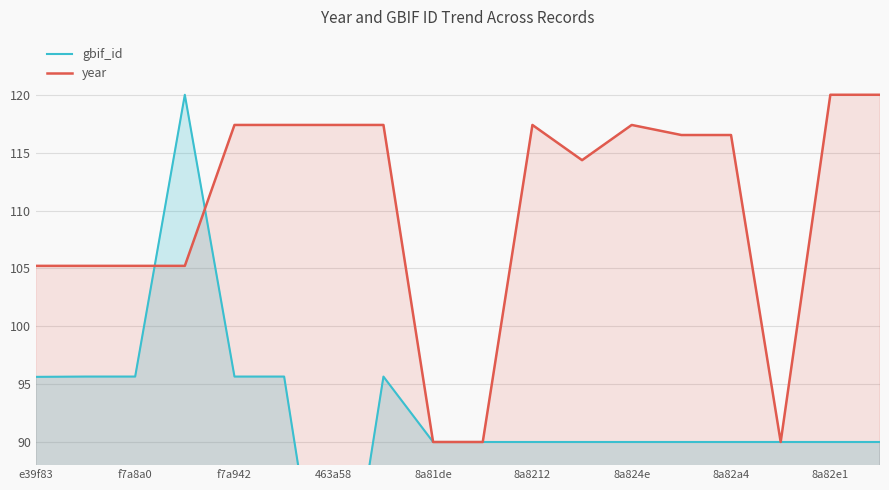

Where does the gbif_id series first go above 90?

e39f83